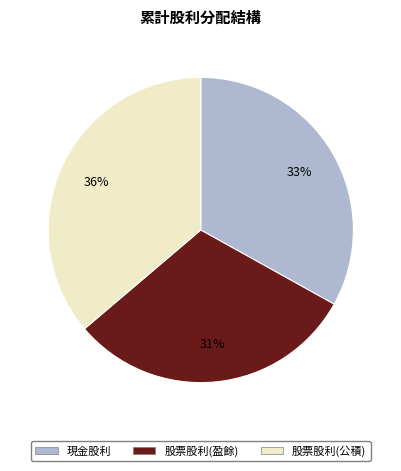

To the nearest percent, what is the difference between the largest and smallest slice percentages?

5%